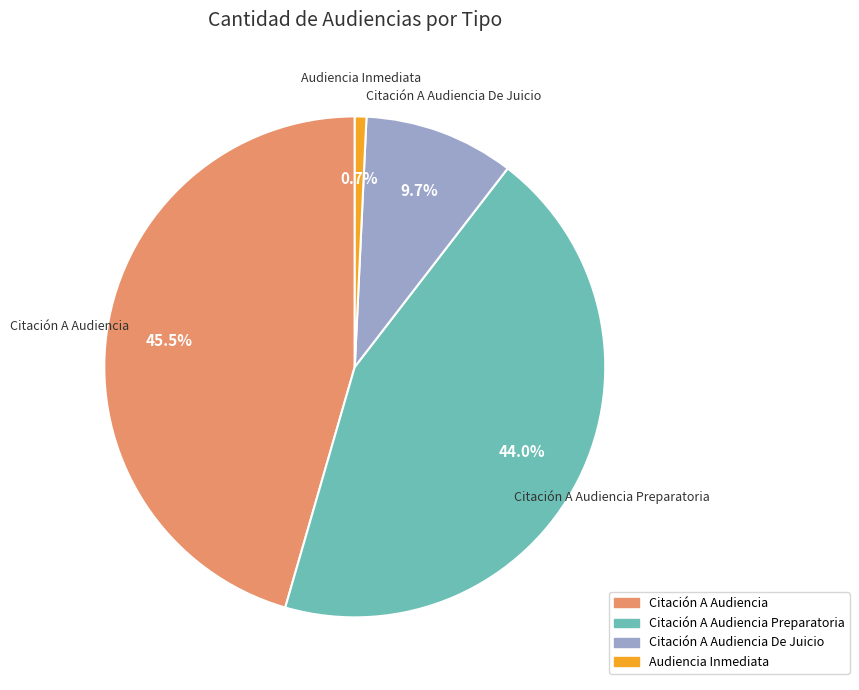

Is there any slice that represents more than half of the pie?

No